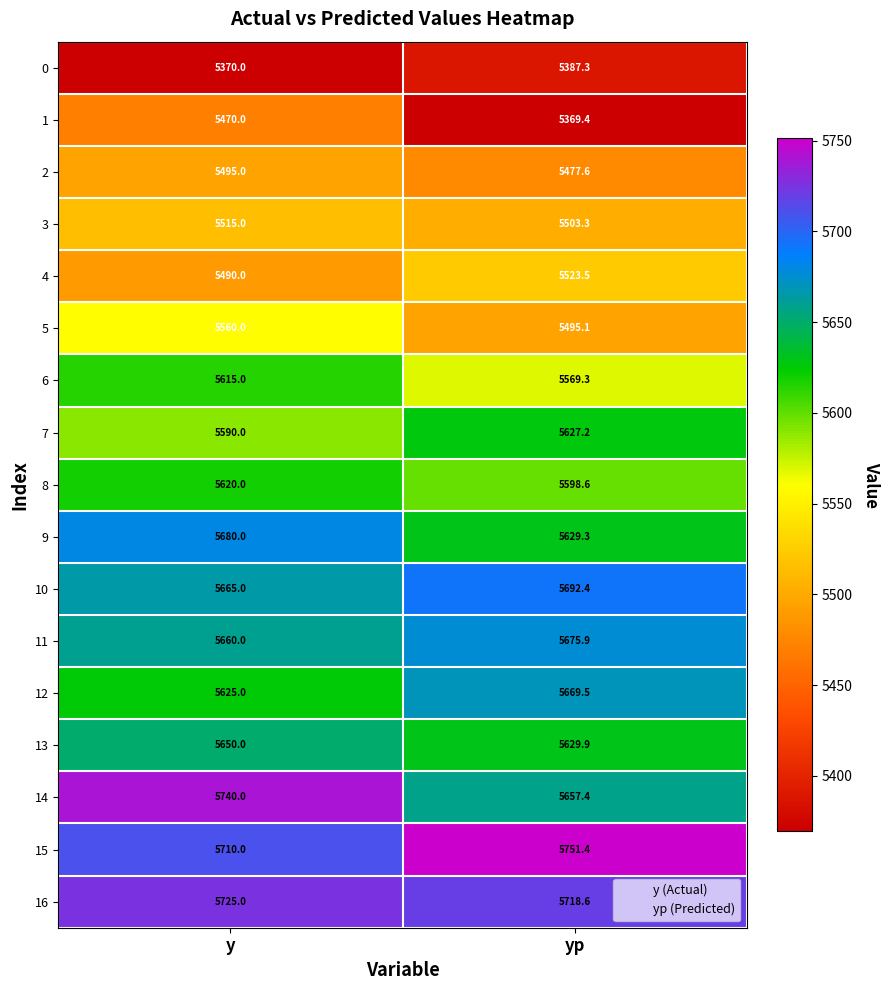

True or false: 8 has a value of 9791.6 at y.

False